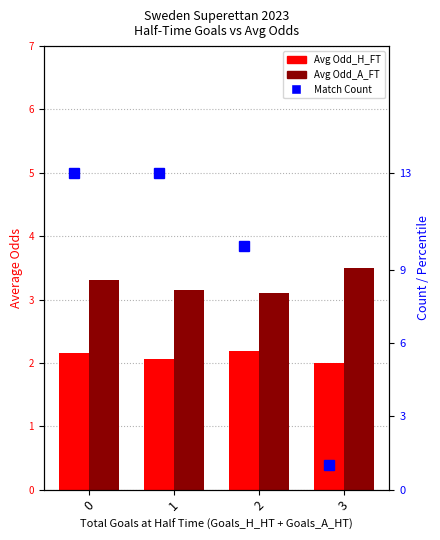

Count the Avg Odd_A_FT values in the range 3 to 4.

4